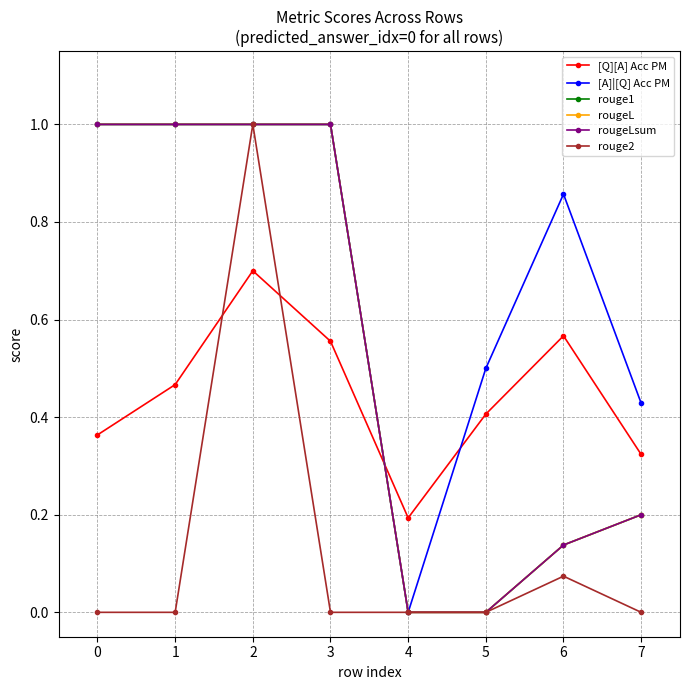

Which series has the largest total across all categories?

[A]|[Q] Acc PM